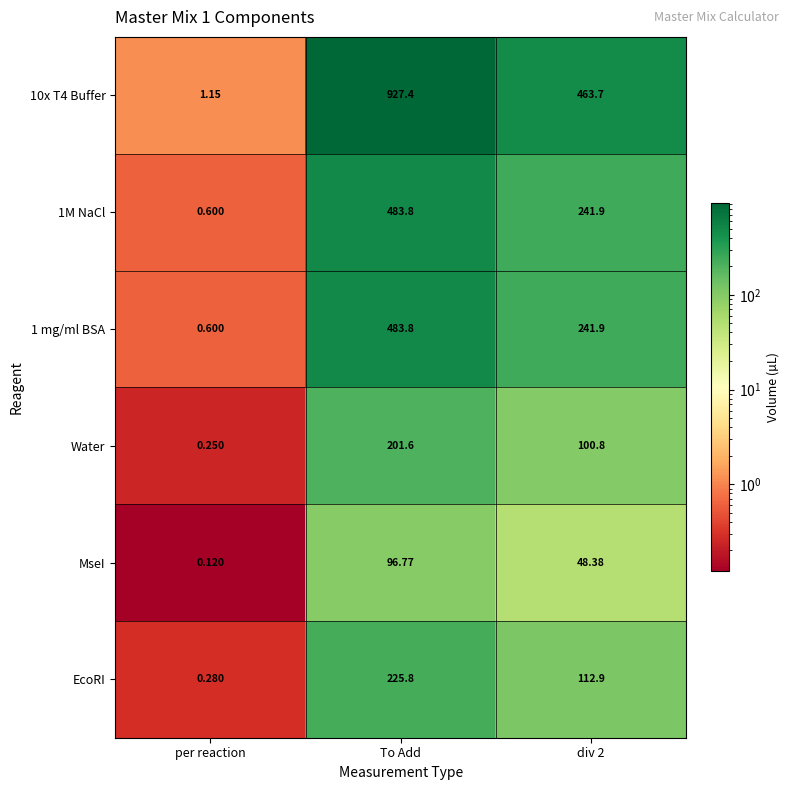

How many distinct data groups are displayed?

6